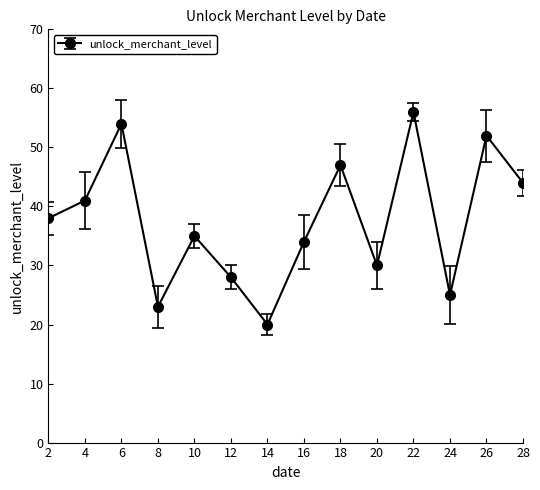

True or false: the data has more than 1 interior local peaks.

True